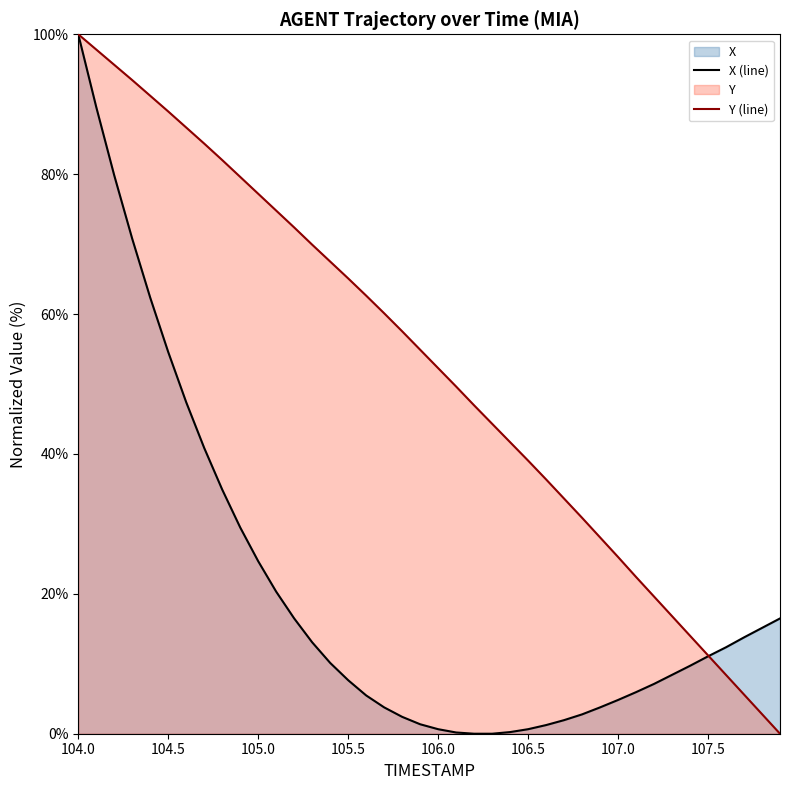

After their last crossing, which series has the higher values: Y (line) or X (line)?

X (line)